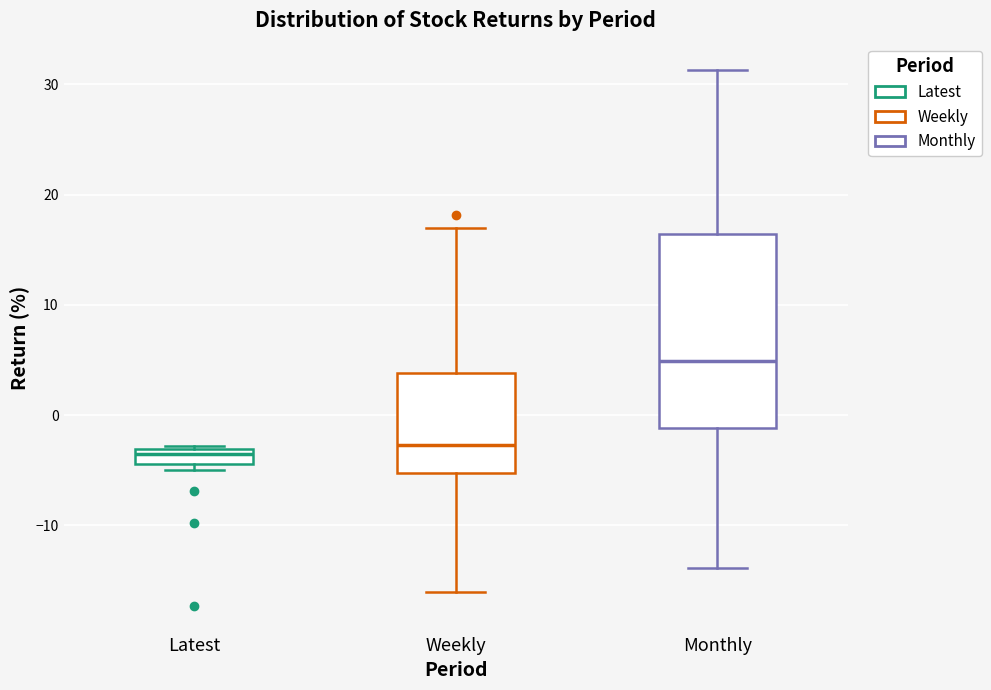

Where does the upper whisker of the box for Monthly end on the y-axis? The values are not printed on the chart, so give them approximately, as read against the axis.

31